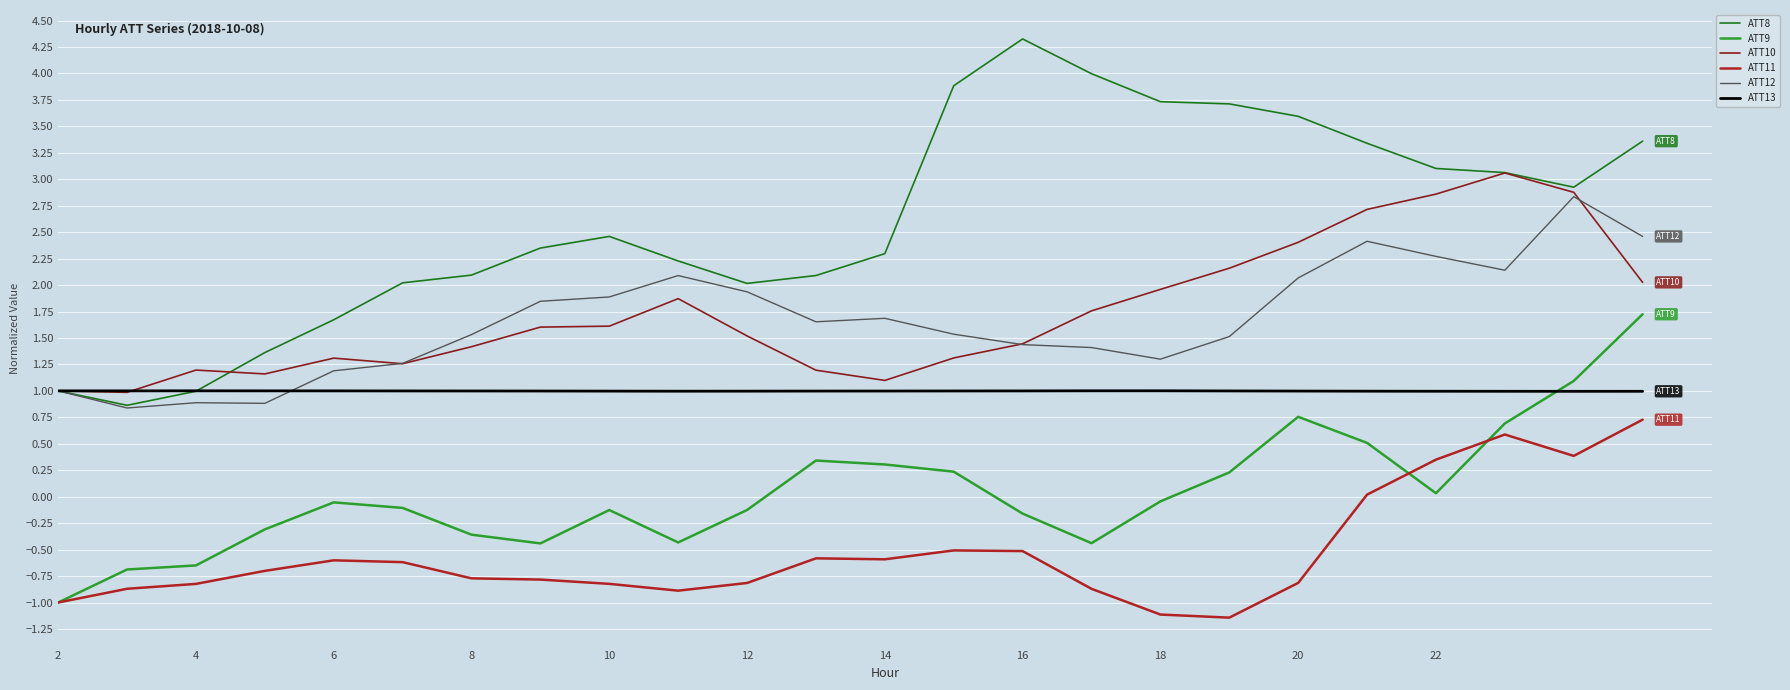

What is the lowest value of the ATT10 series?

1.0